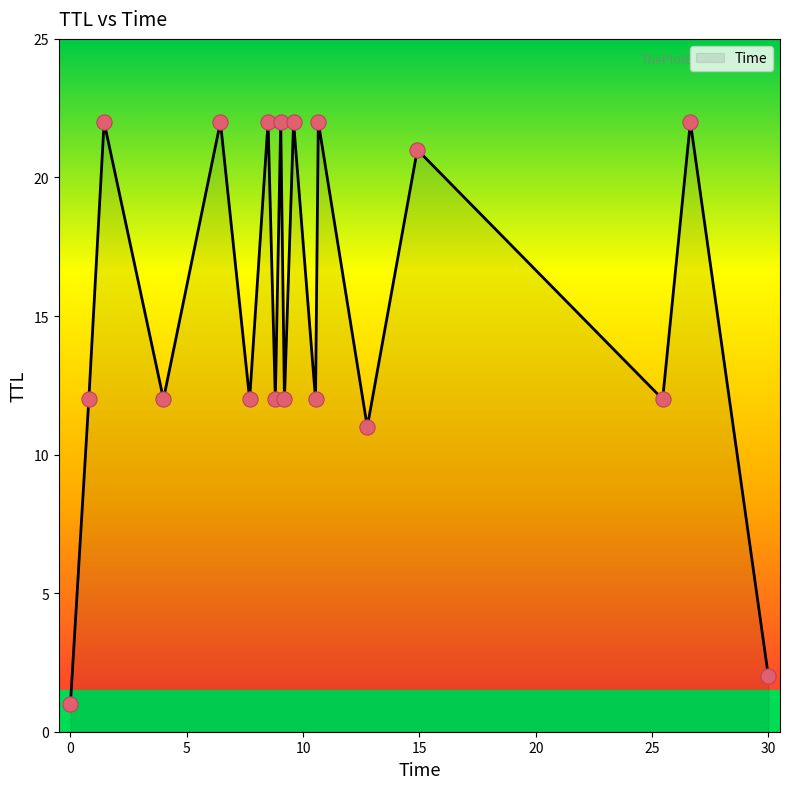

What is the difference between the maximum and minimum values?

21